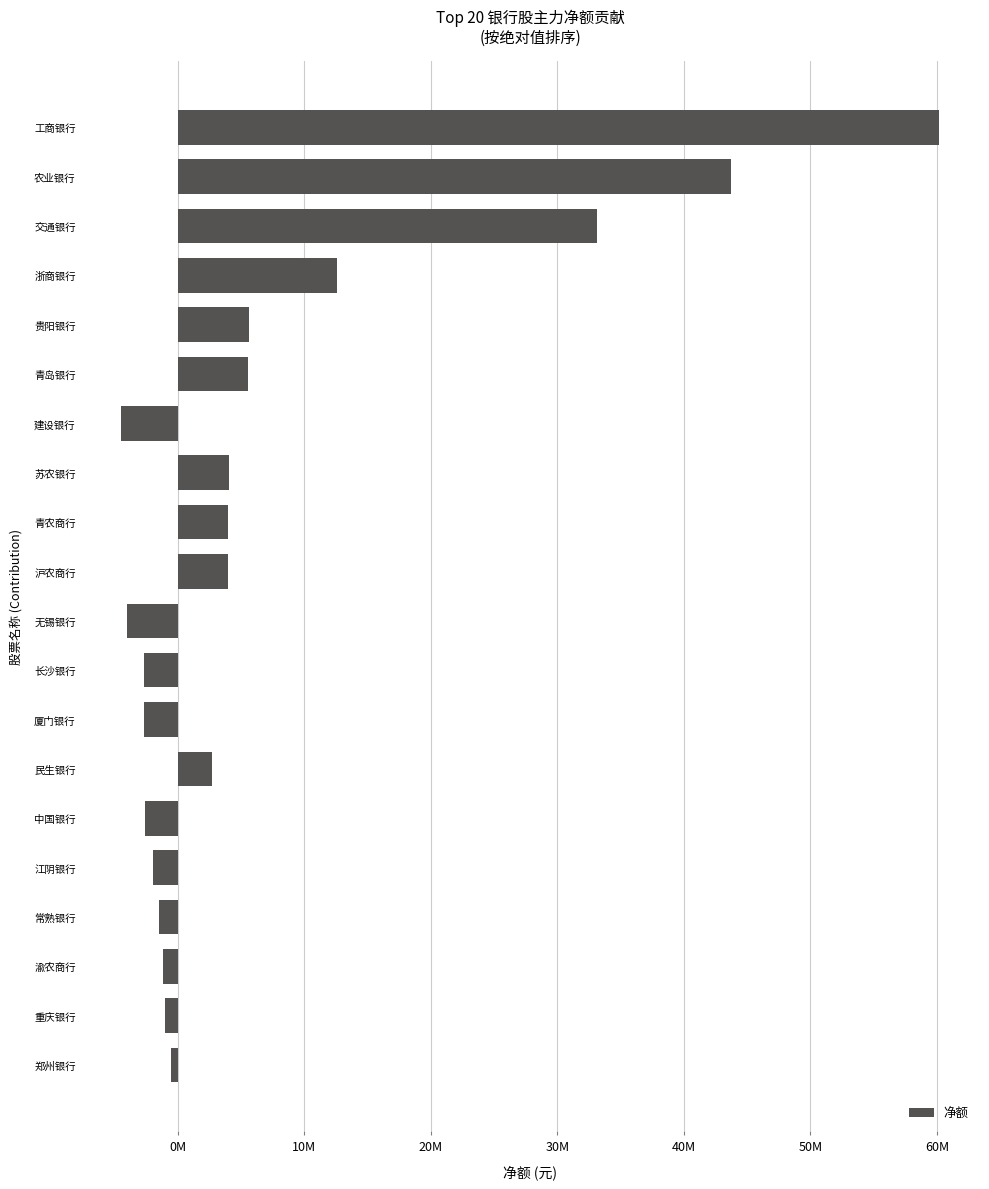

Where is the data nearest to the value 27860598?

交通银行